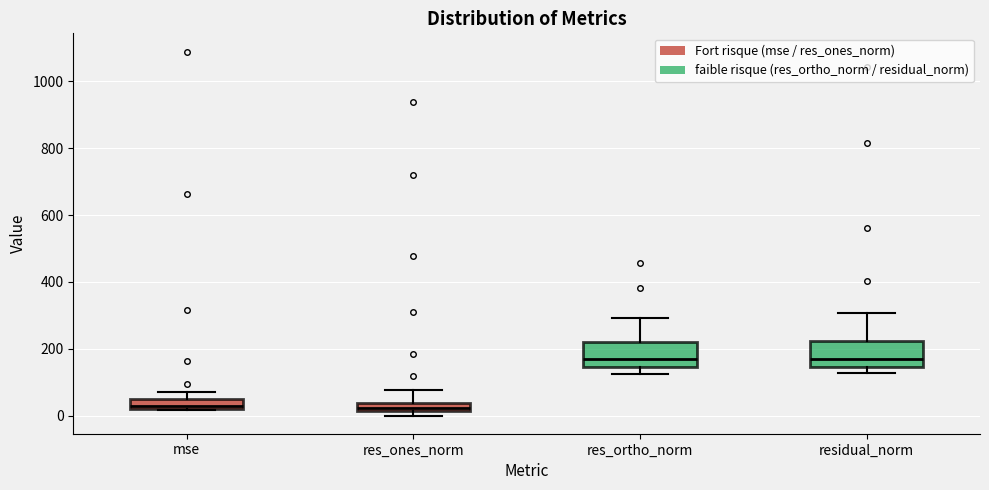

Where is the lower edge of the box for mse on the y-axis? The values are not printed on the chart, so give them approximately, as read against the axis.

20